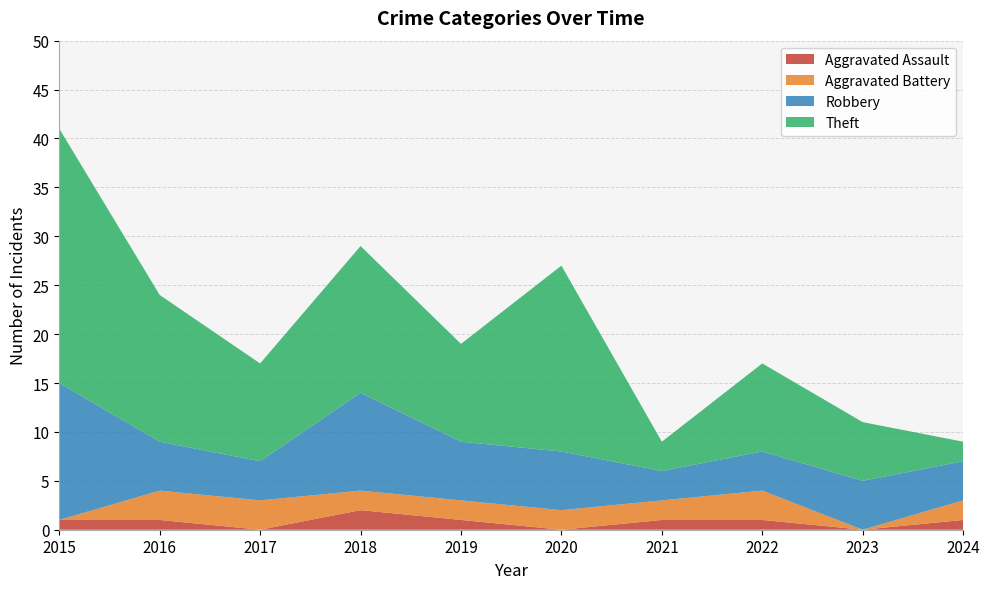

Reading right to left, what are all the values shown in this chart?

Aggravated Assault: 2024=1	2023=0	2022=1	2021=1	2020=0	2019=1	2018=2	2017=0	2016=1	2015=1
Aggravated Battery: 2024=2	2023=0	2022=3	2021=2	2020=2	2019=2	2018=2	2017=3	2016=3	2015=0
Robbery: 2024=4	2023=5	2022=4	2021=3	2020=6	2019=6	2018=10	2017=4	2016=5	2015=14
Theft: 2024=2	2023=6	2022=9	2021=3	2020=19	2019=10	2018=15	2017=10	2016=15	2015=26